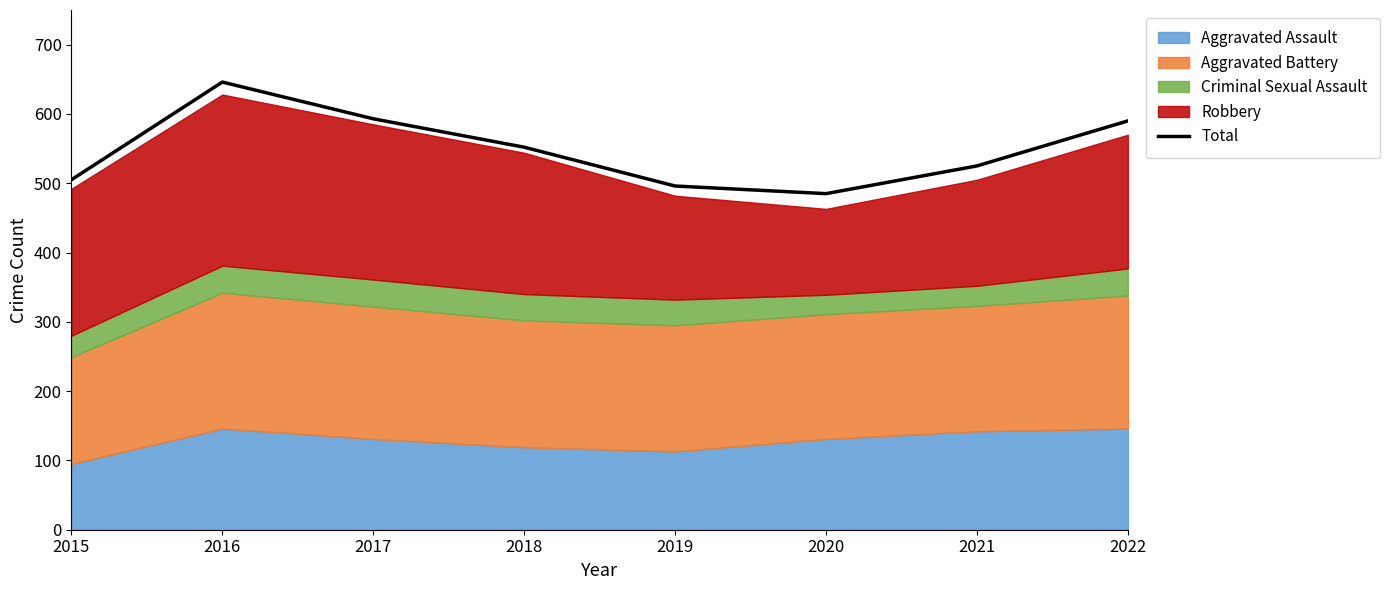

Rank the categories by value from lowest to highest.

2020, 2019, 2015, 2021, 2018, 2022, 2017, 2016